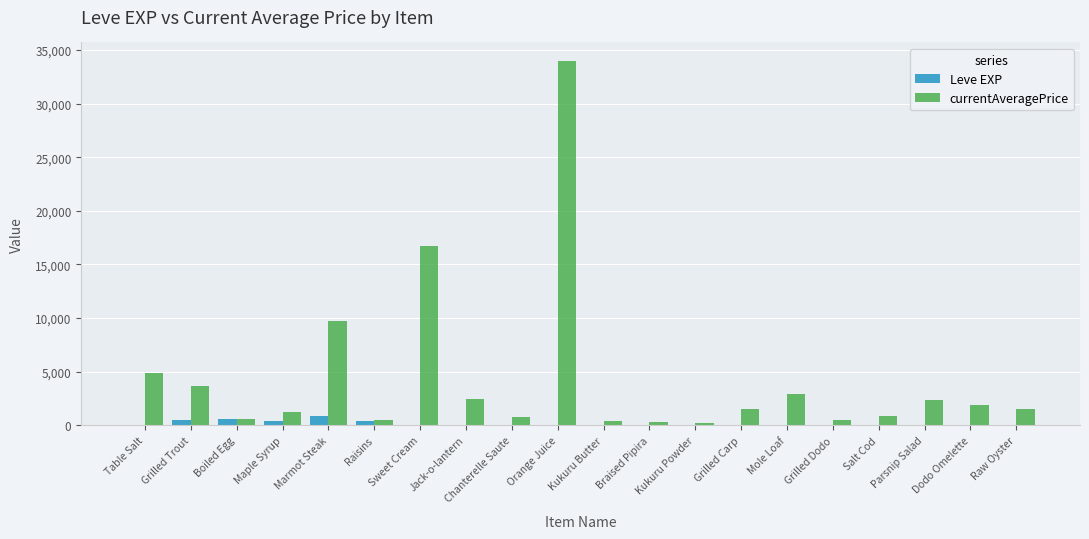

Which series has the largest total across all categories?

currentAveragePrice